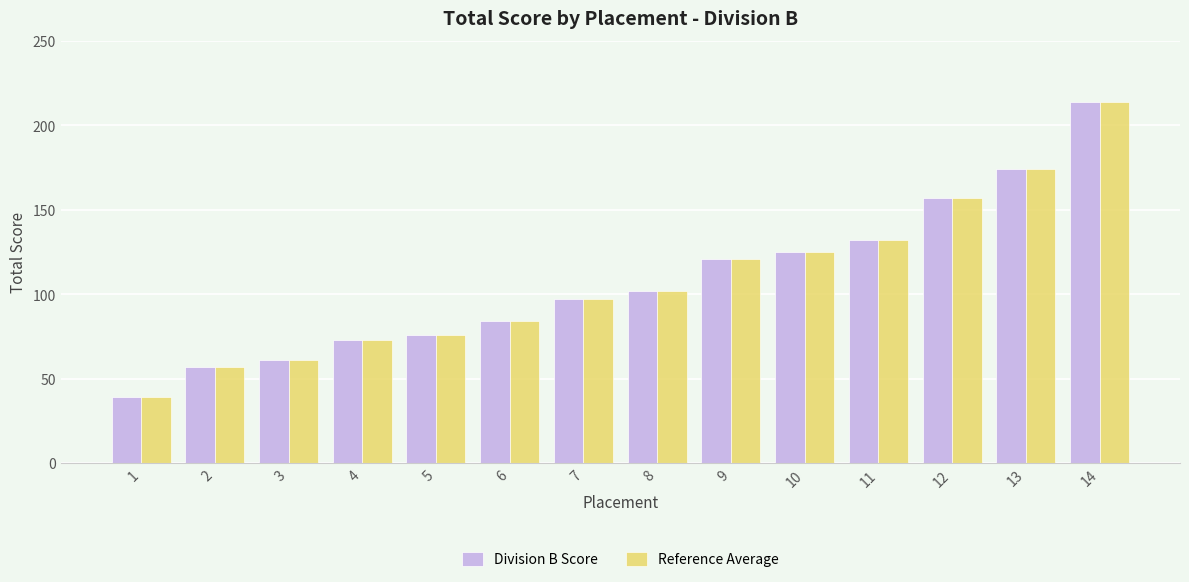

The Division B Score series shows 125 at 10. True or false?

True